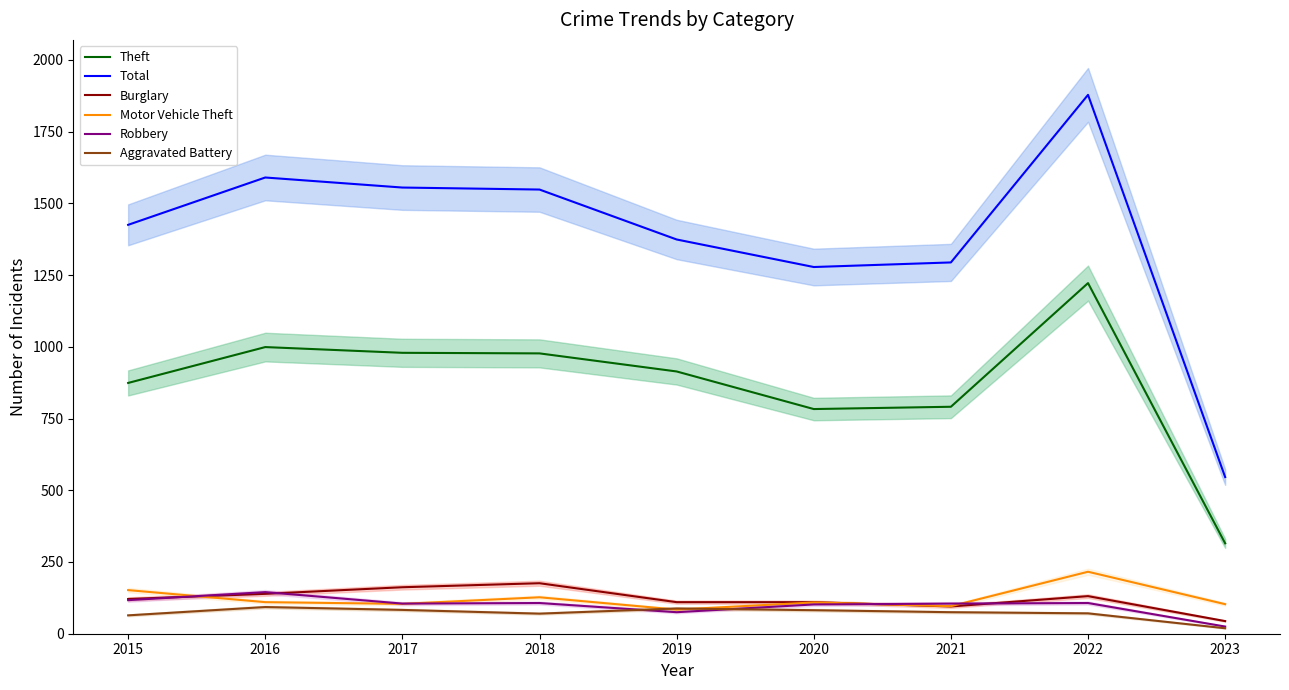

Which series changed the most between 2018 and 2021?

Total